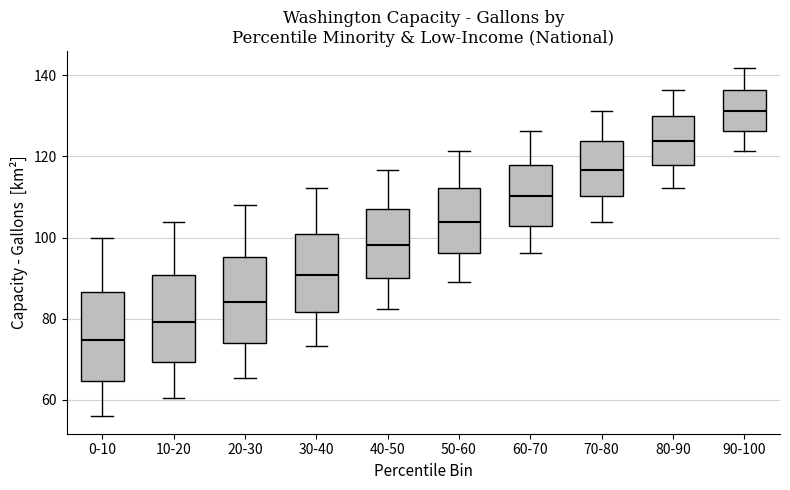

Where does the upper whisker of the box for 10-20 end on the y-axis? The values are not printed on the chart, so give them approximately, as read against the axis.

104